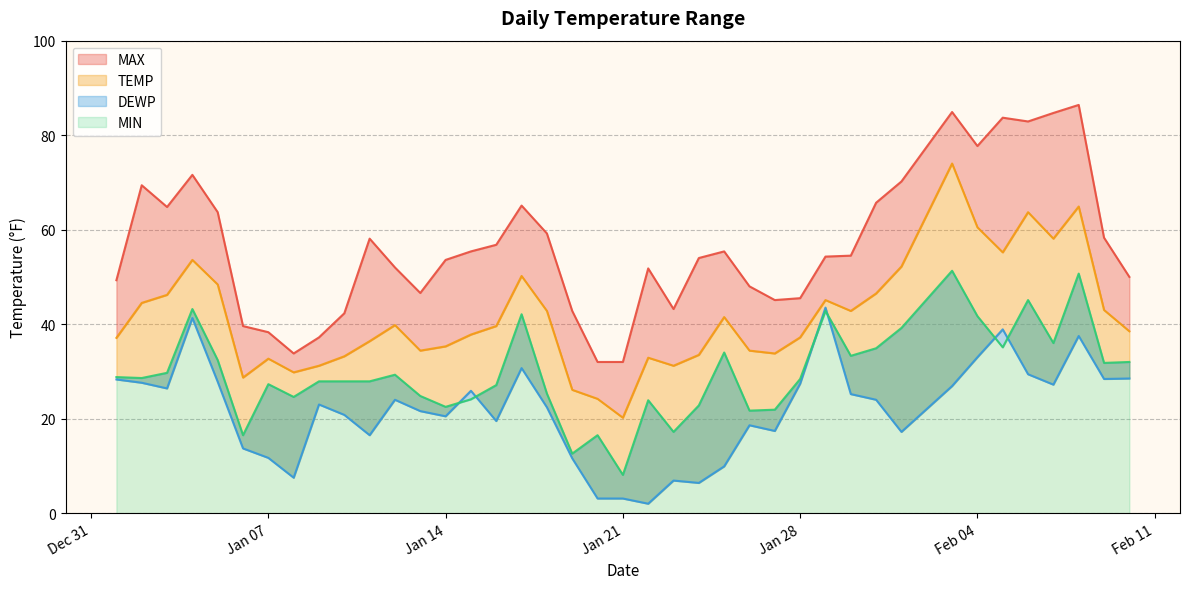

What is the average value of the MAX series?

56.5